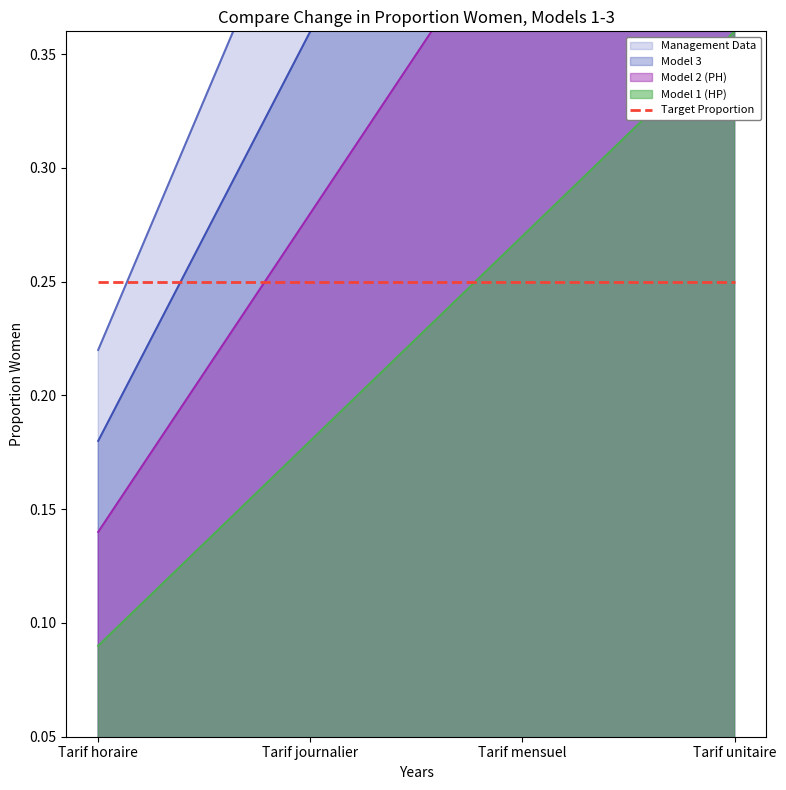

Which label corresponds to the largest value in the chart?

Tarif unitaire